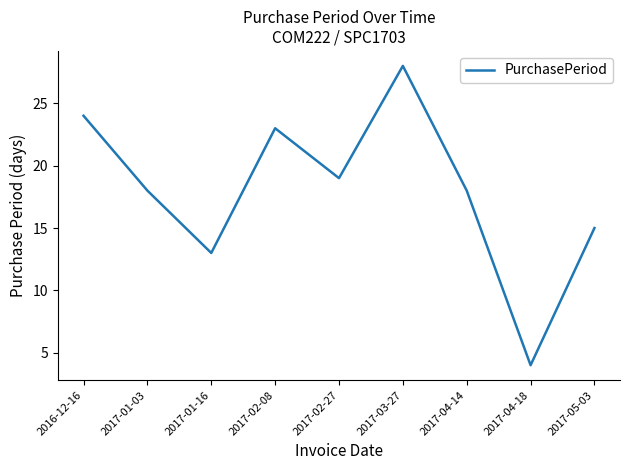

Does the chart have visible grid lines?

No